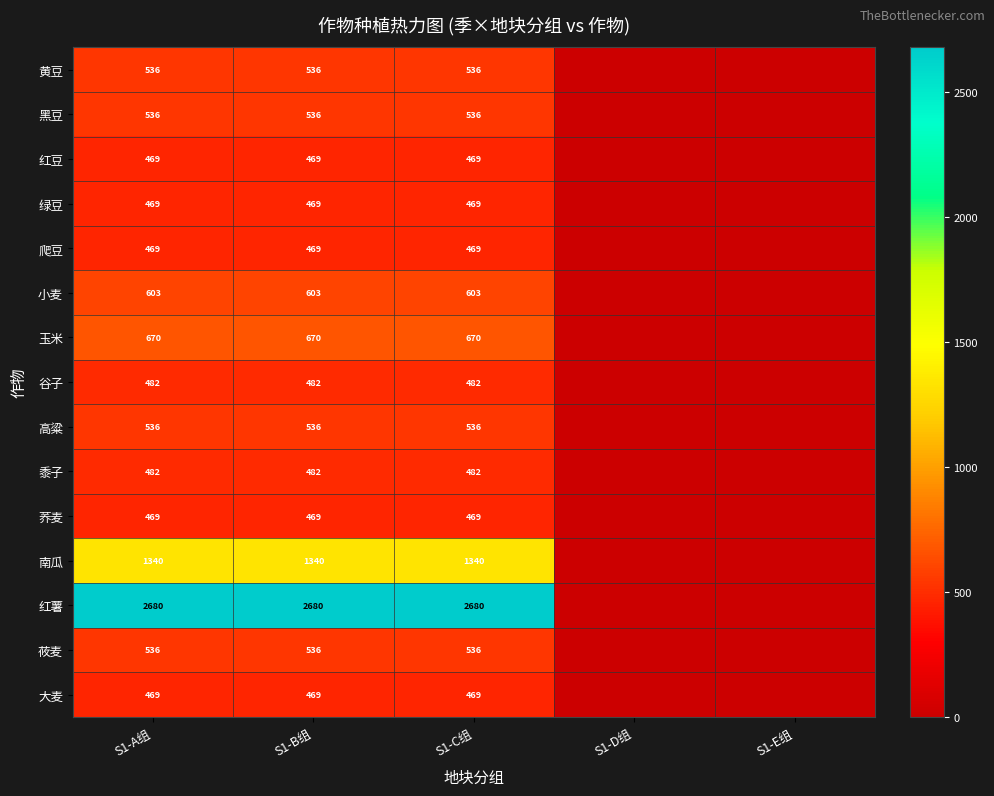

True or false: 小麦 has a value of 342 at S1-B组.

False